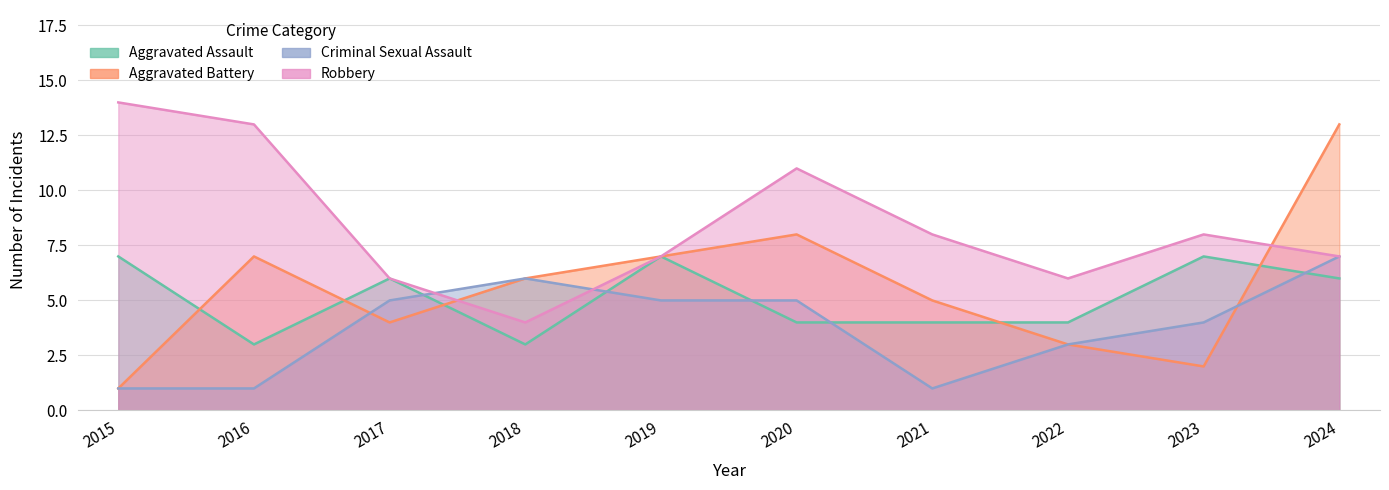

How many lines are shown in the chart?

4